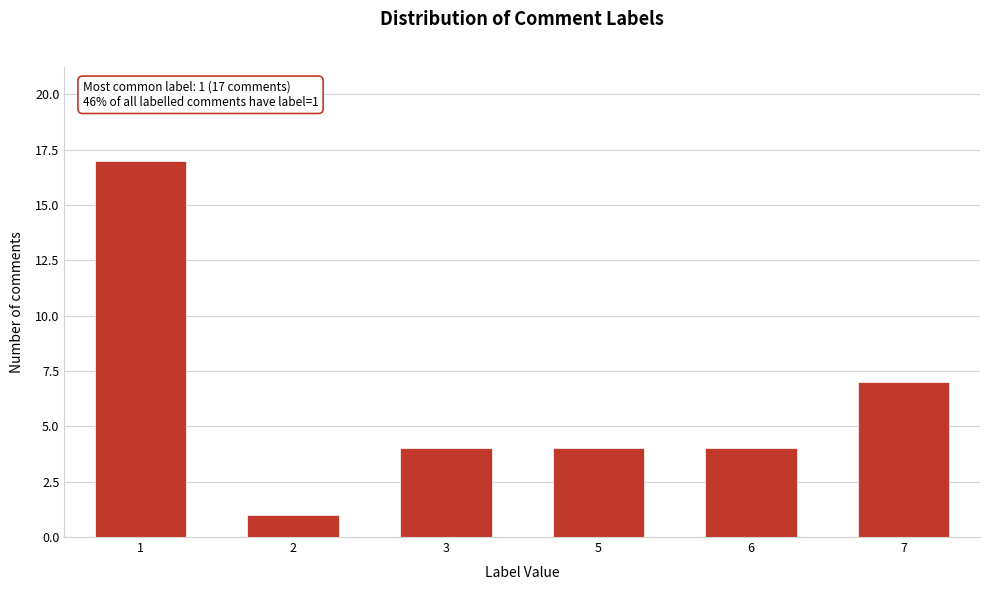

Reading left to right, extract all data points from this chart.

1=17	2=1	3=4	5=4	6=4	7=7